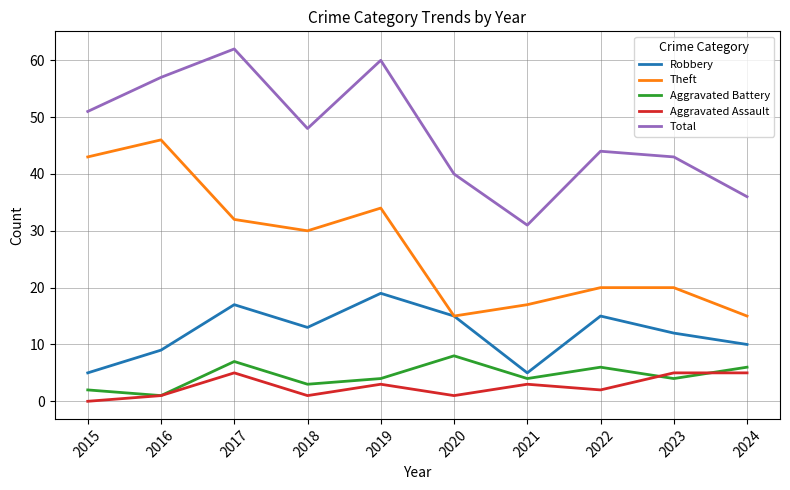

At which category does the chart reach its peak across all series?

2017